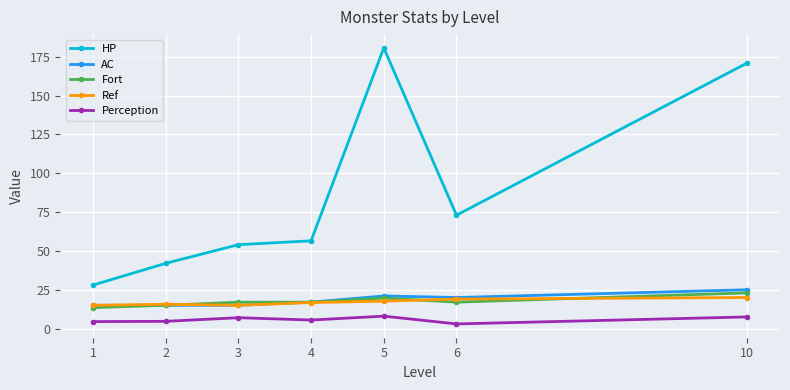

What is the total value across all series at 5?

247.0